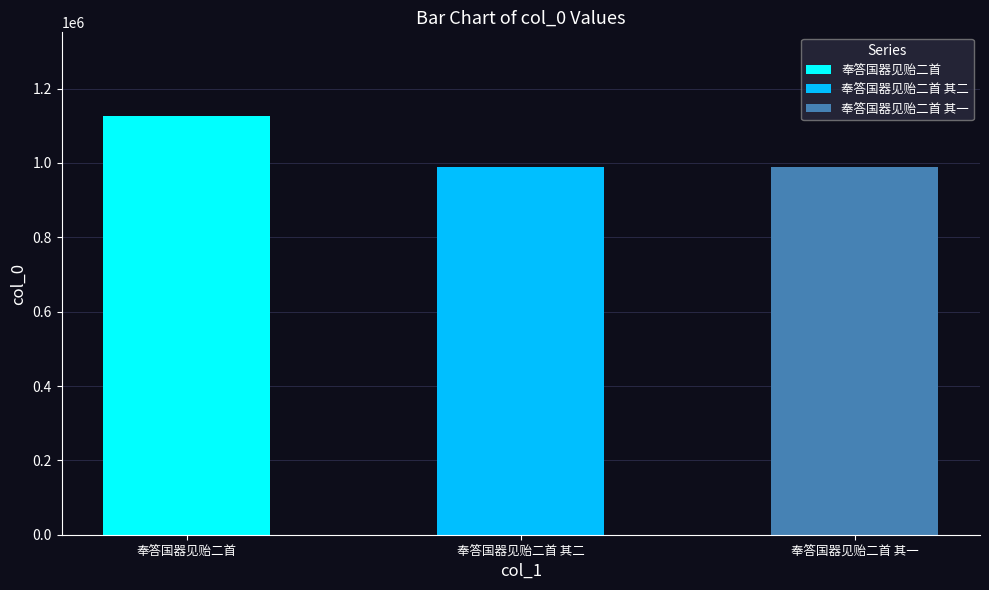

Are the bars horizontal?

No